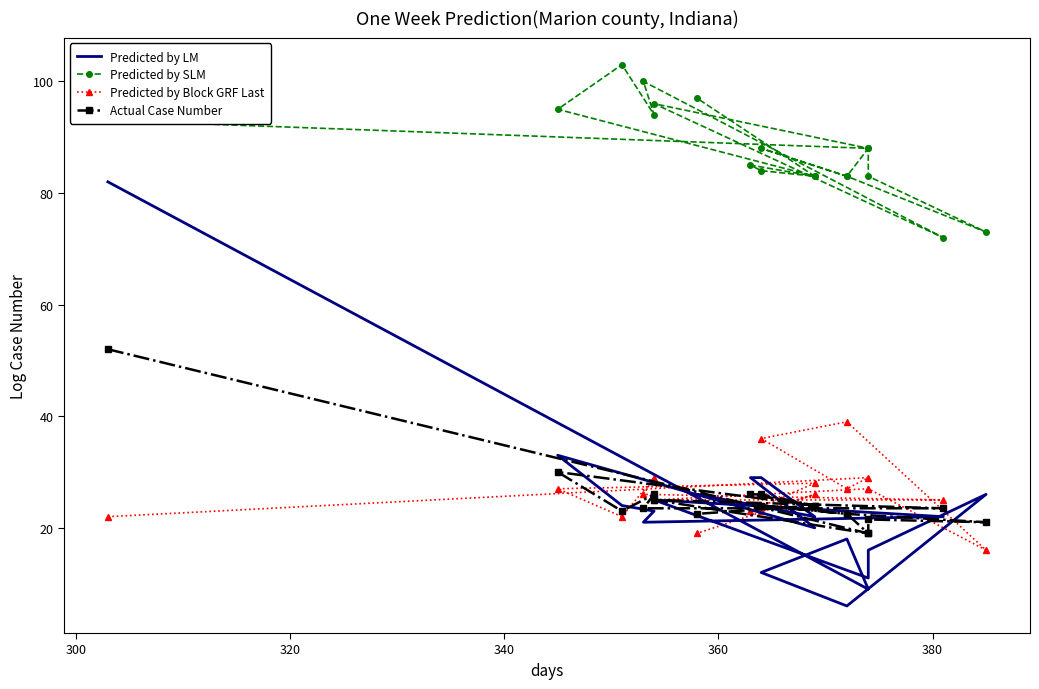

Which series has the largest range (max minus min)?

Predicted by LM